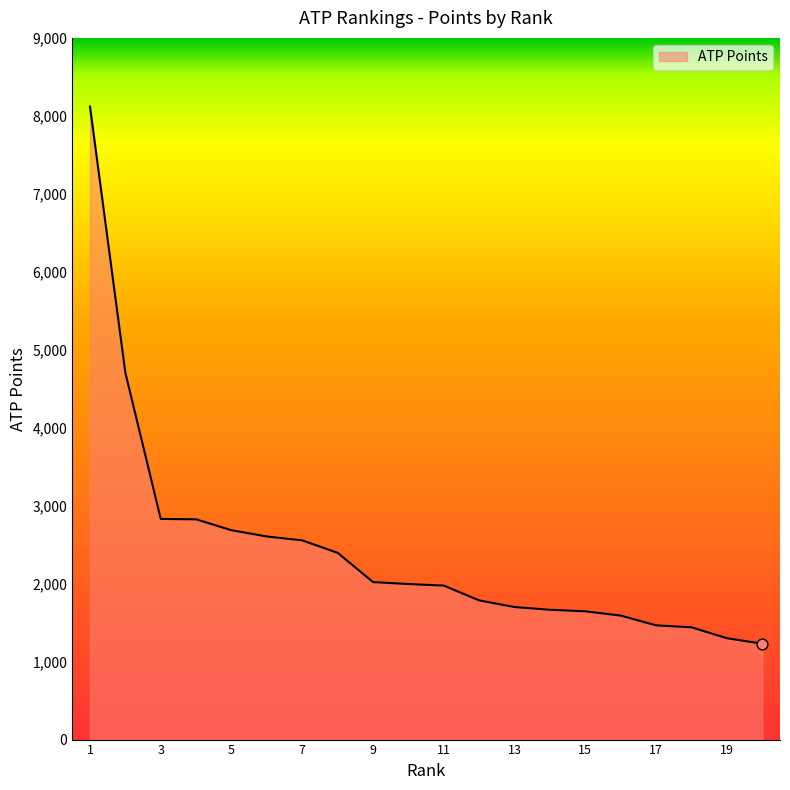

What is the smallest value displayed?

1230